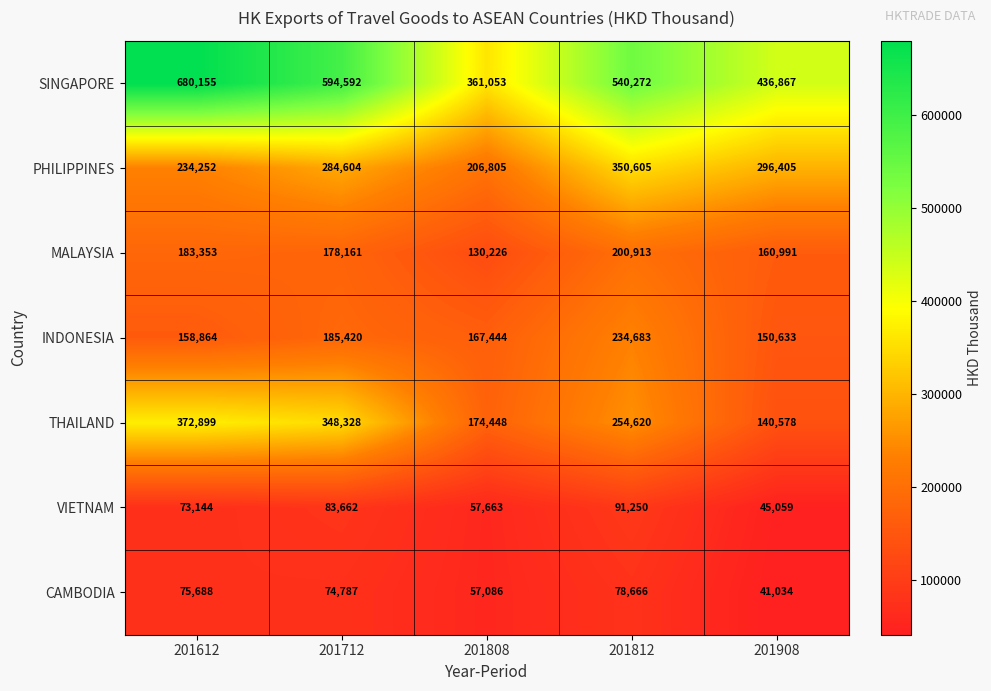

How many THAILAND values are between 174448 and 348328?

3